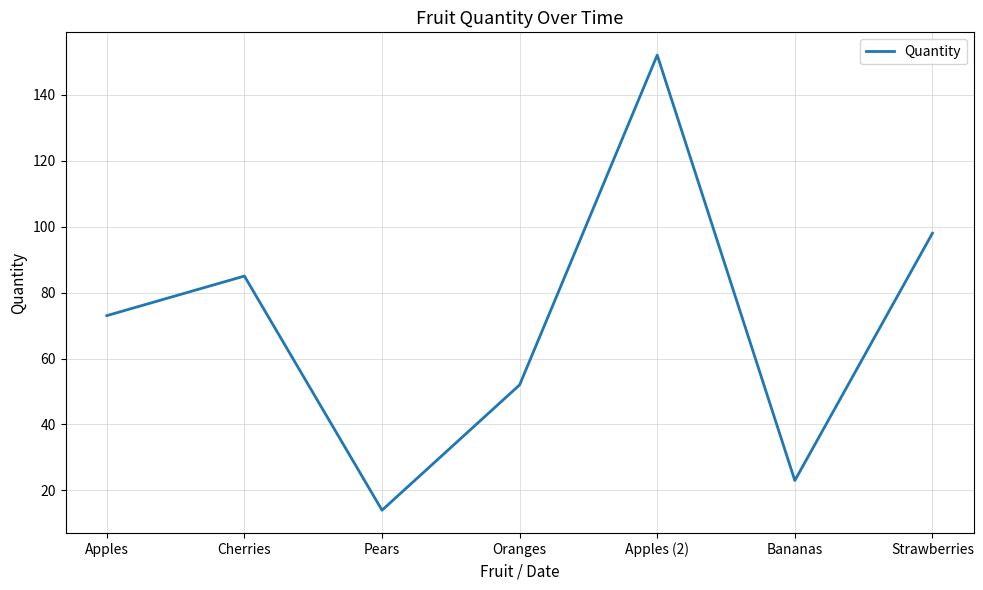

Rank the categories by value from lowest to highest.

Pears, Bananas, Oranges, Apples, Cherries, Strawberries, Apples (2)